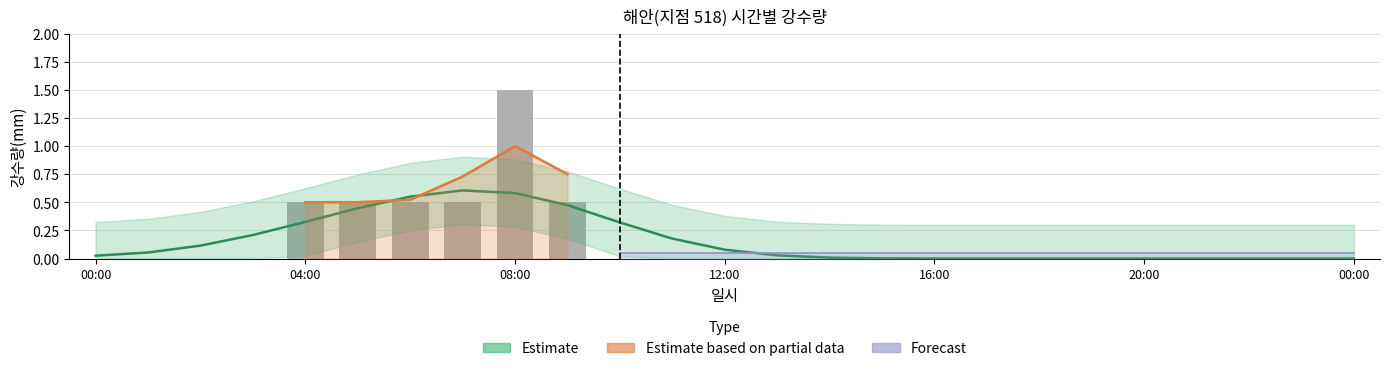

True or false: the data shows 0.5 at 9.

True